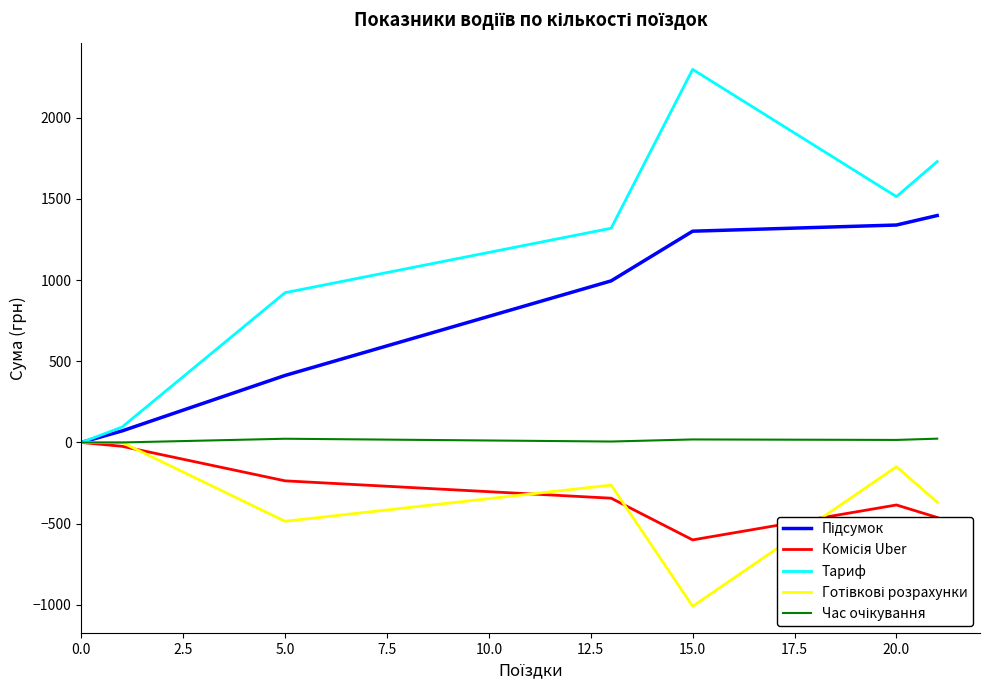

Which series has the largest total across all categories?

Тариф